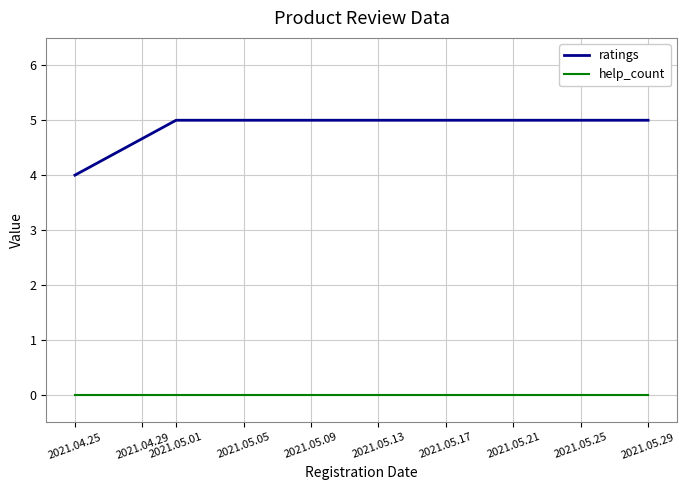

Which series has the largest total across all categories?

ratings